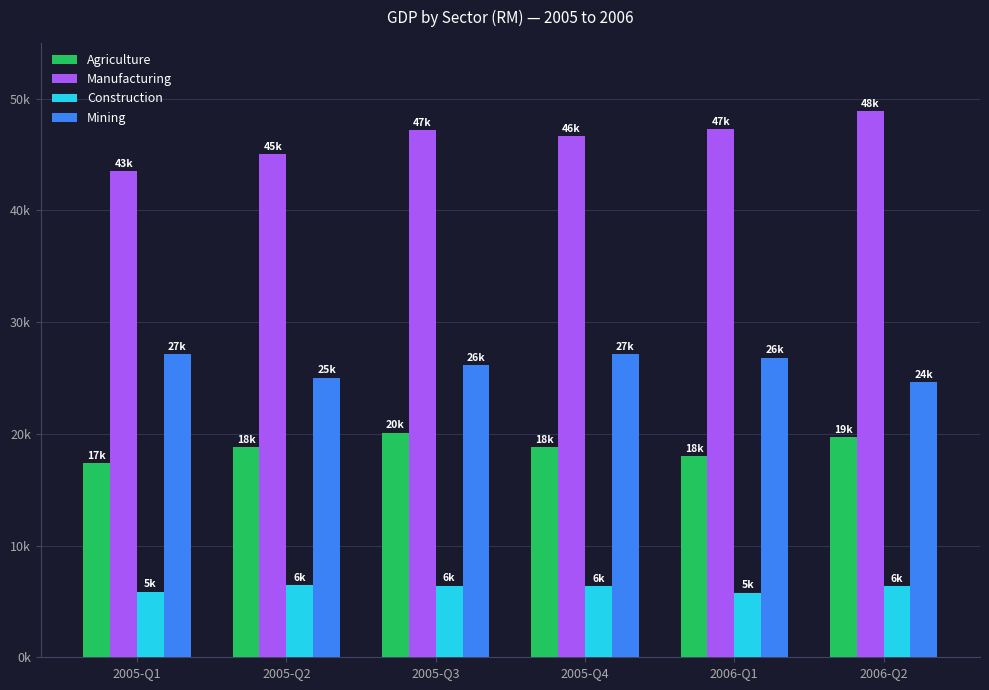

What is the label of the 6th bar from the right?

2005-Q1